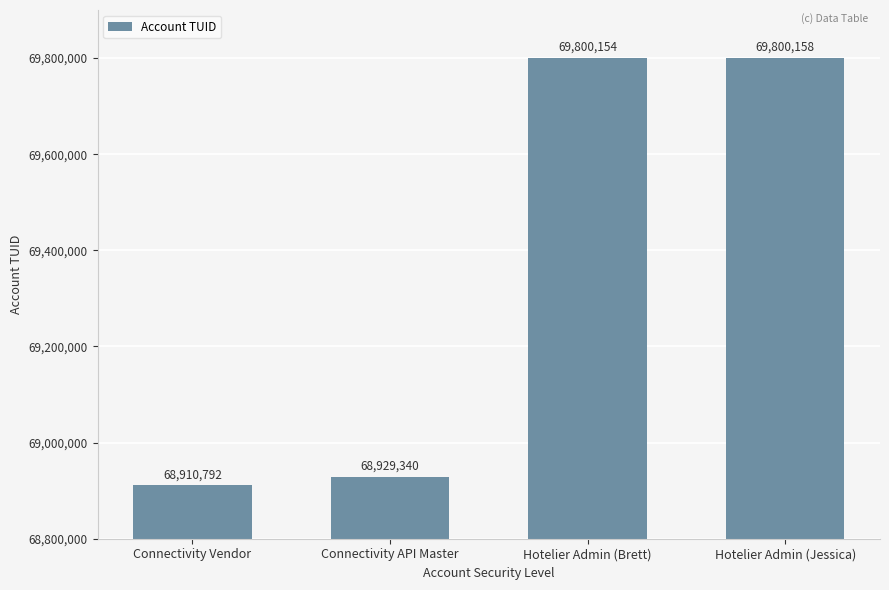

What is the sum of all values?

277440444